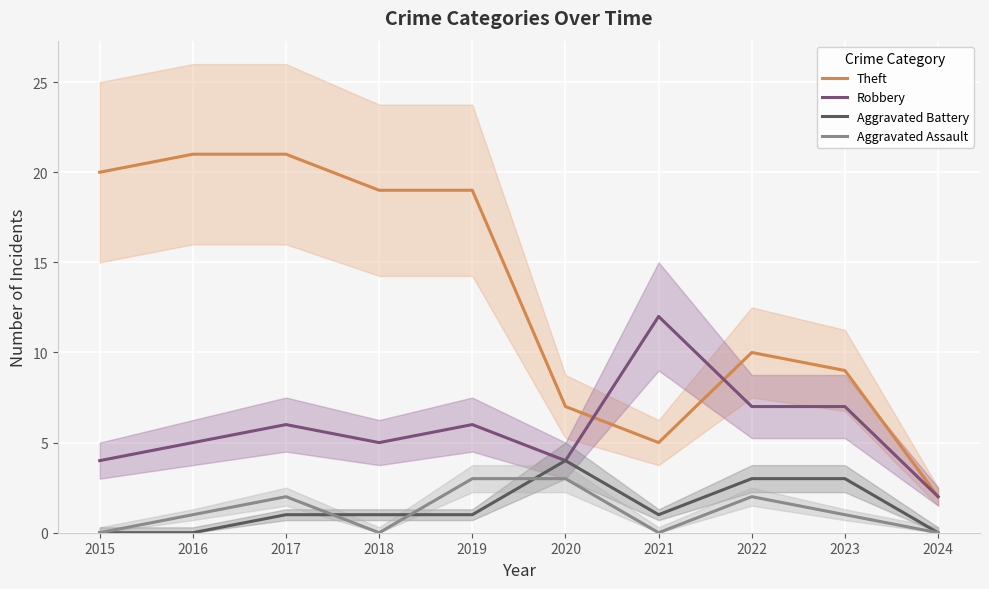

True or false: Aggravated Assault has a value of 1 at 2023.

True